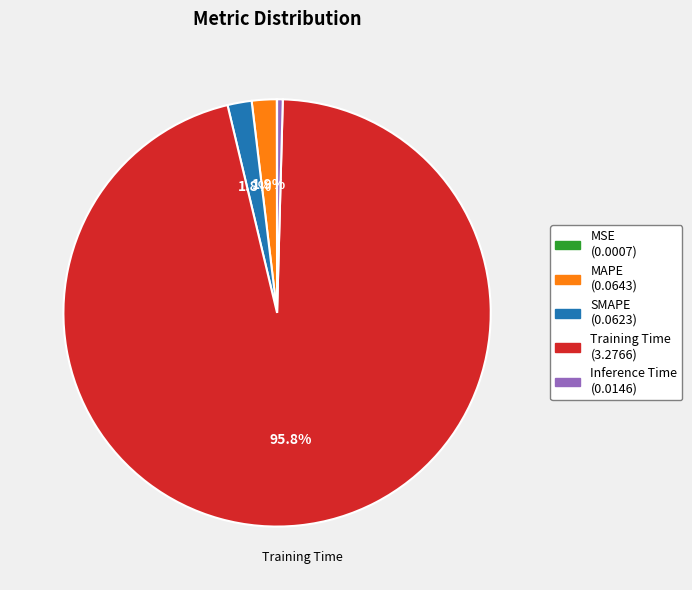

Combined, do SMAPE and Training Time account for over 50%?

Yes